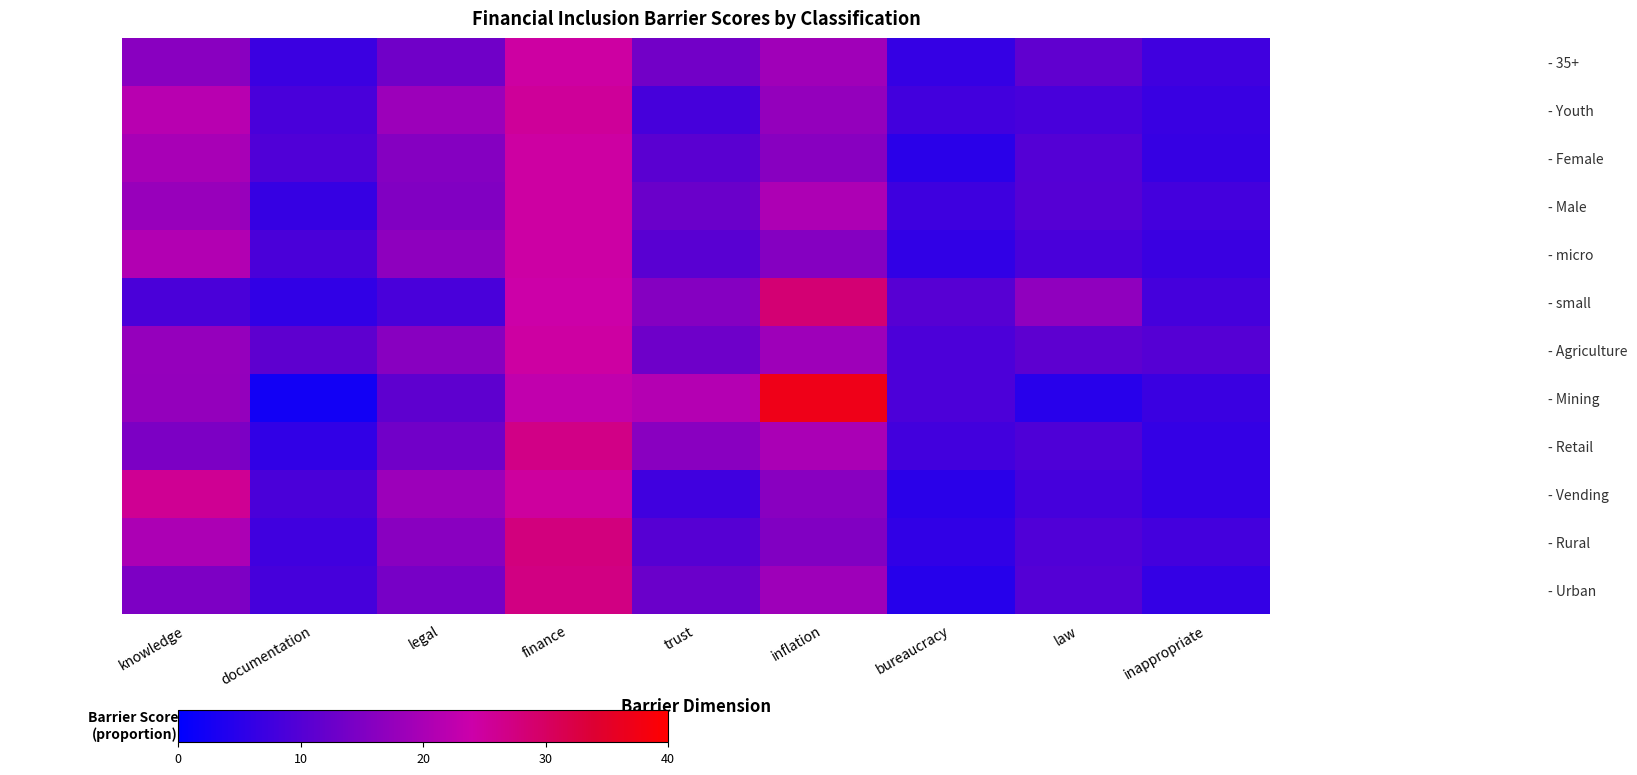

Between knowledge and inappropriate, which is larger?

knowledge